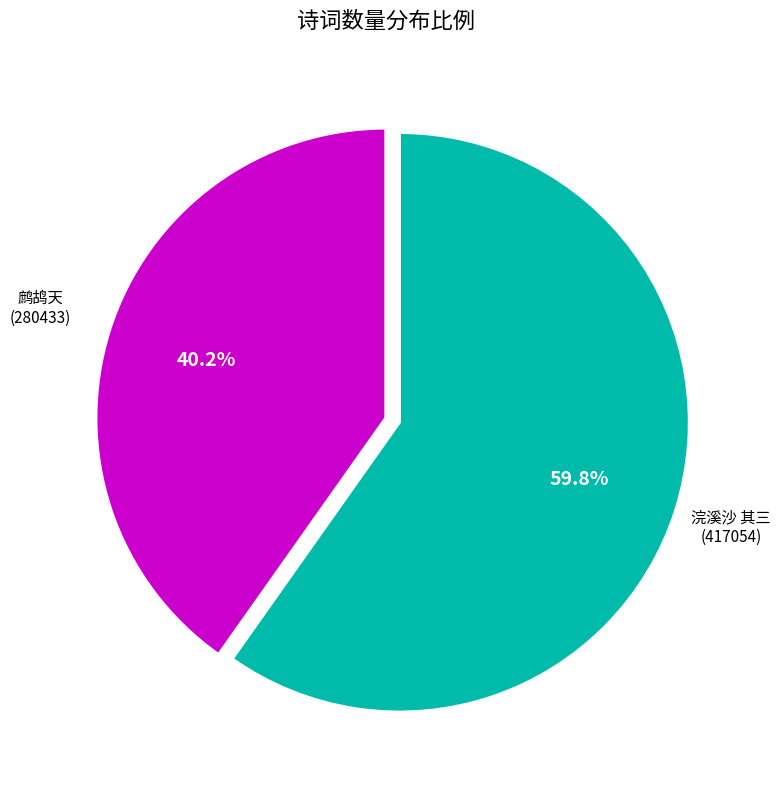

Does any single category account for the majority?

Yes